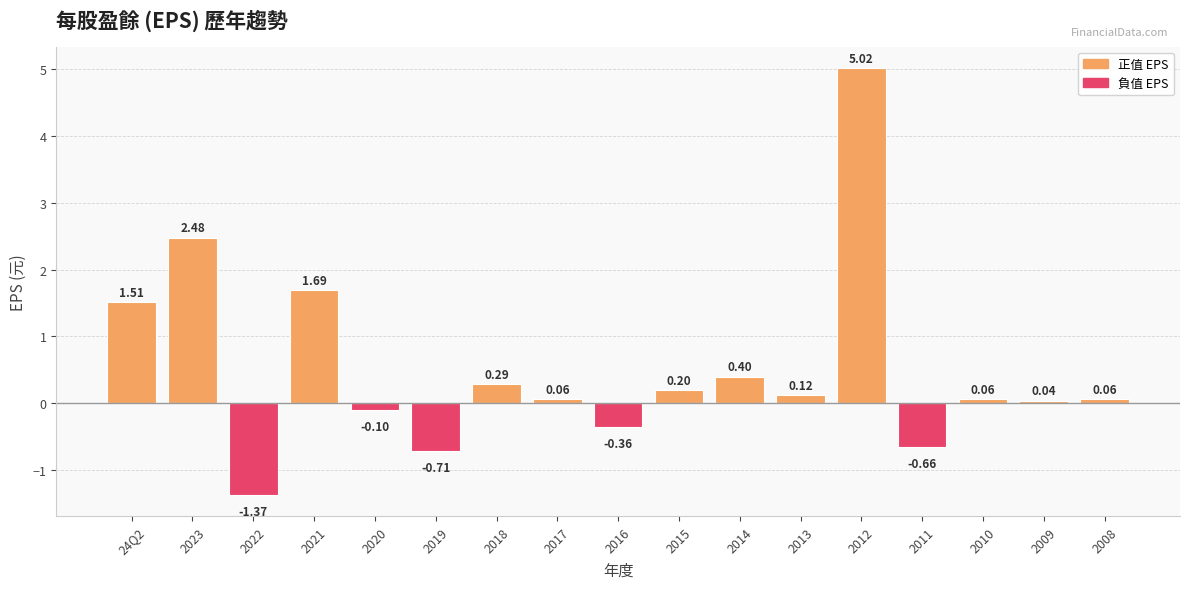

Which has a higher value, 2021 or 2008?

2021